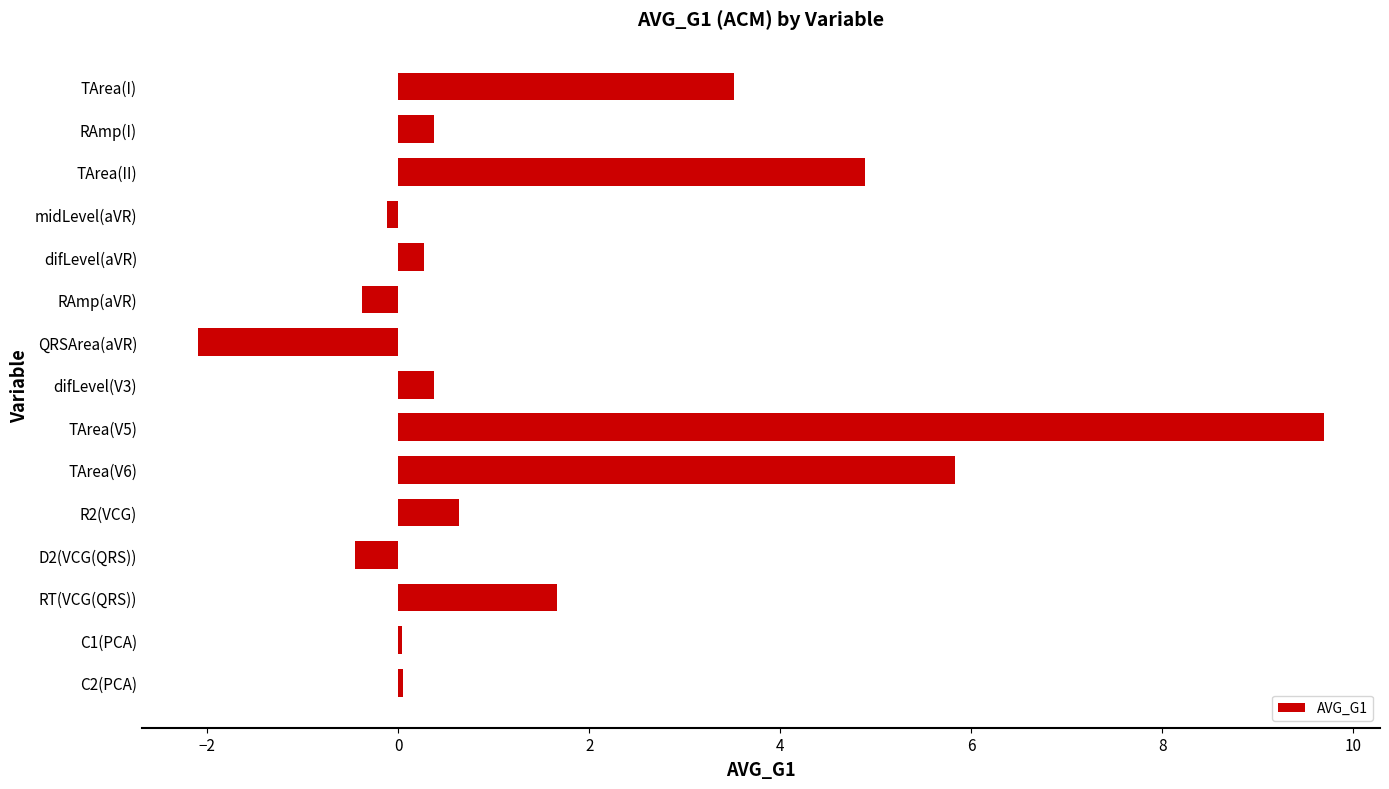

True or false: the data shows 0.3 at difLevel(aVR).

True